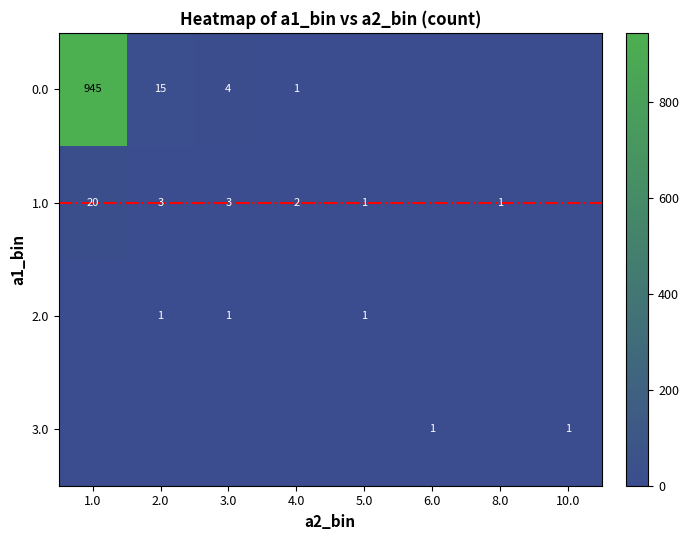

What is the total value across all series at 1.0?

965